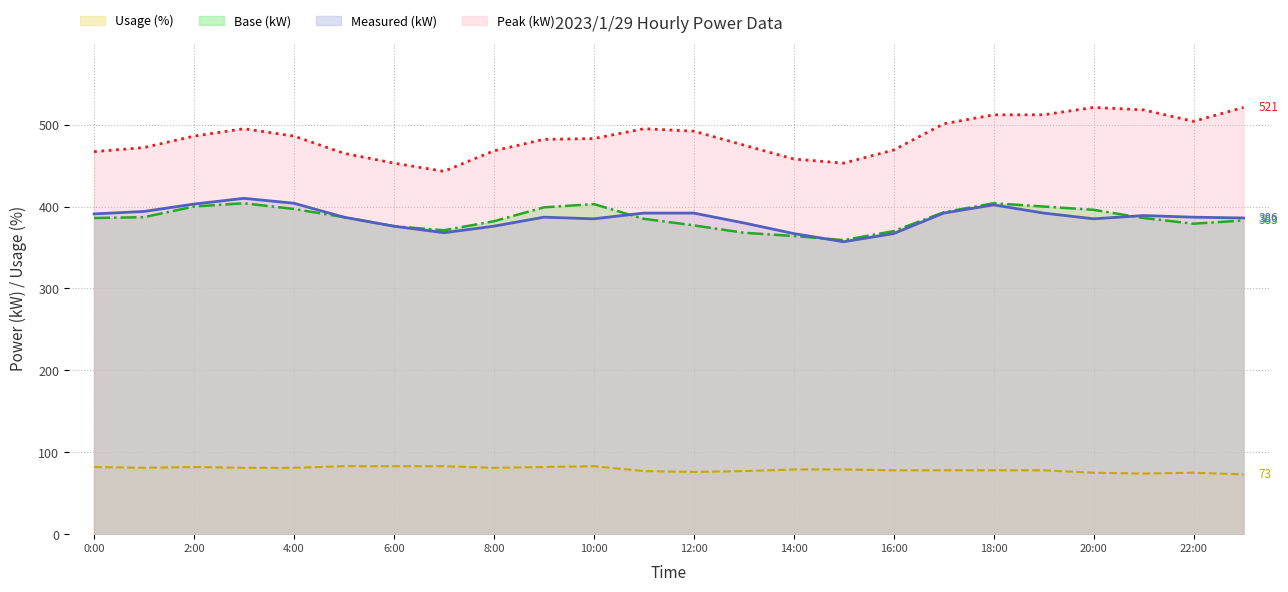

At which category does úÀÑ(kW) reach its first local peak?

3:00